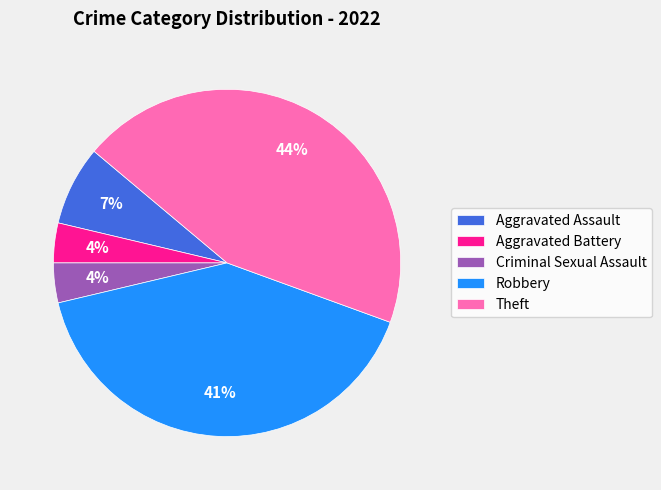

Does Theft represent more than half of the total?

No